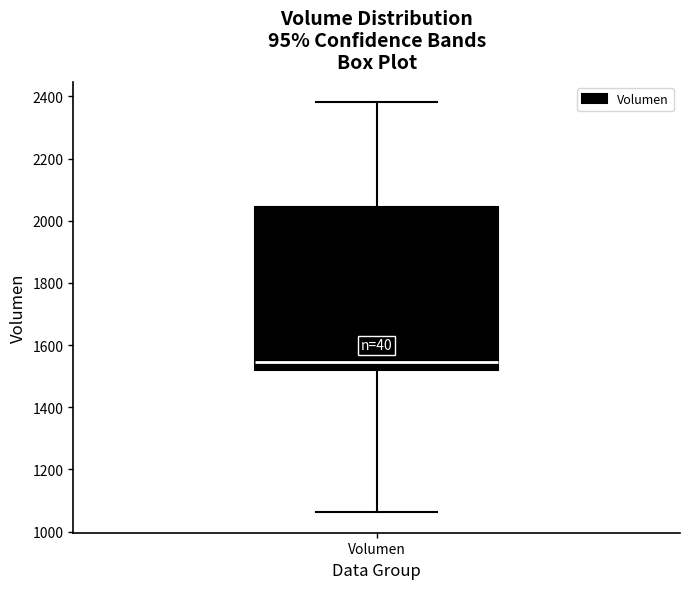

Read this box plot against the y-axis: the position of the median line, the range covered by the box, and the ends of both whiskers. The values are not printed on the chart, so give them approximately, as read against the axis.

median 1540, box 1520 to 2040, whiskers 1060 to 2380